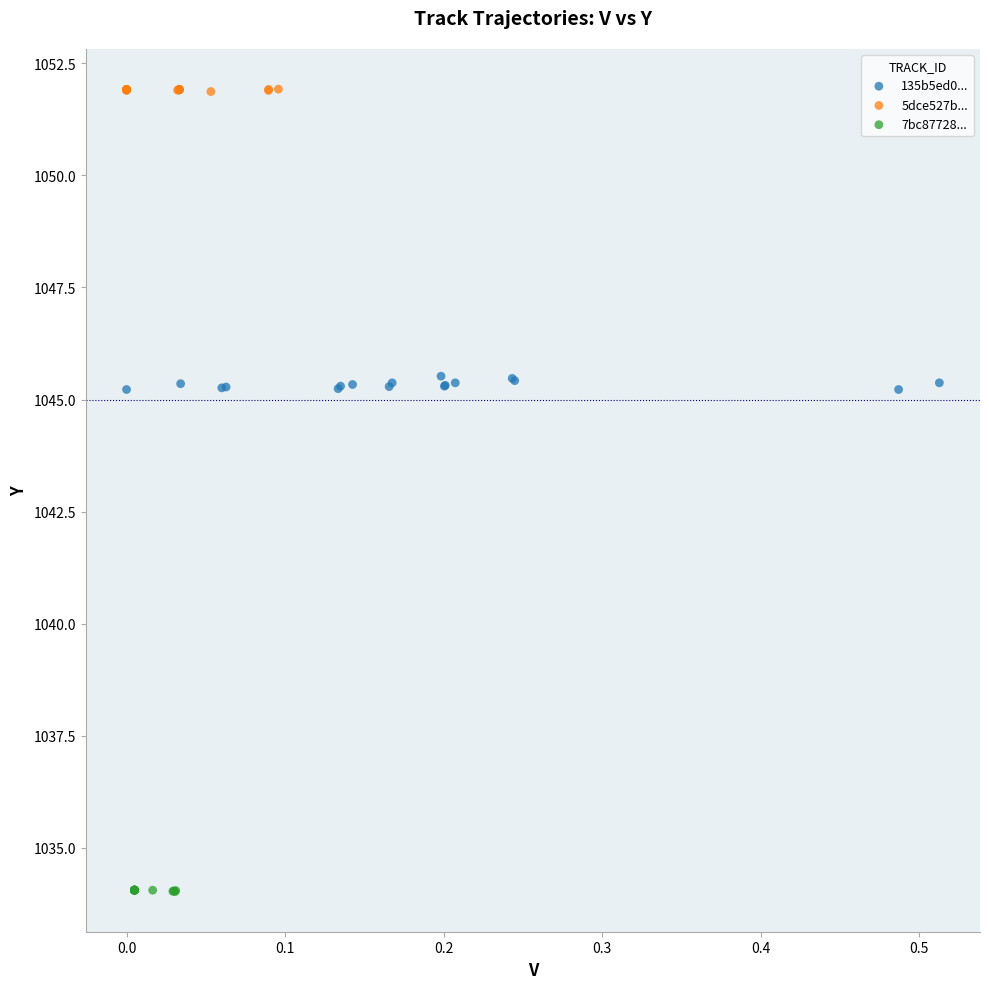

Which series has the largest Y range (max minus min)?

135b5ed0...